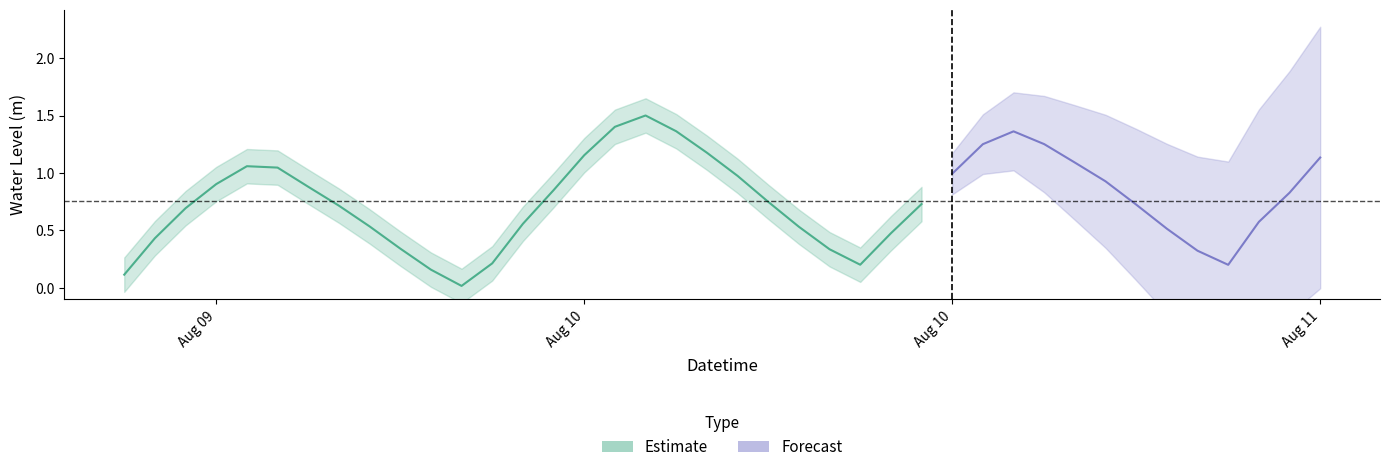

What is the average value?

0.8